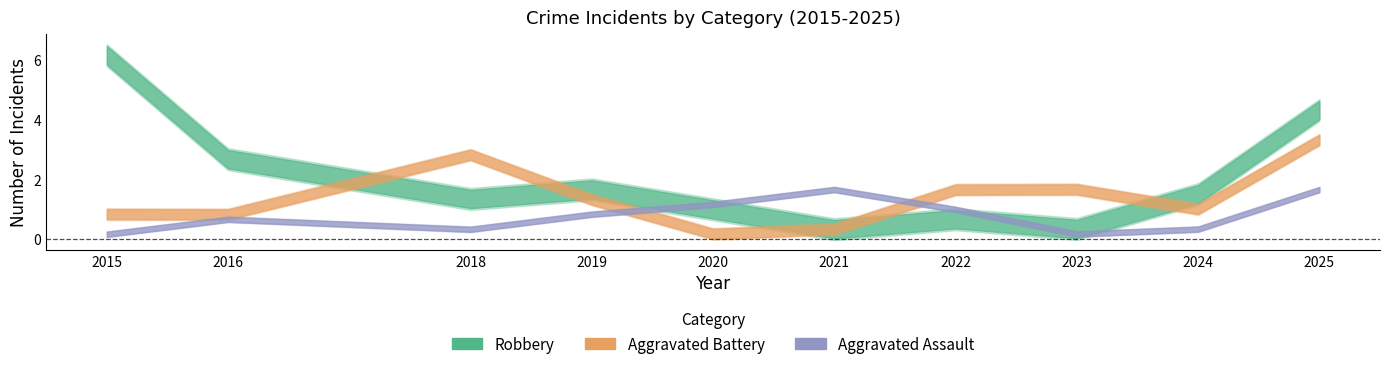

Where does the Robbery series first go above 1?

2015